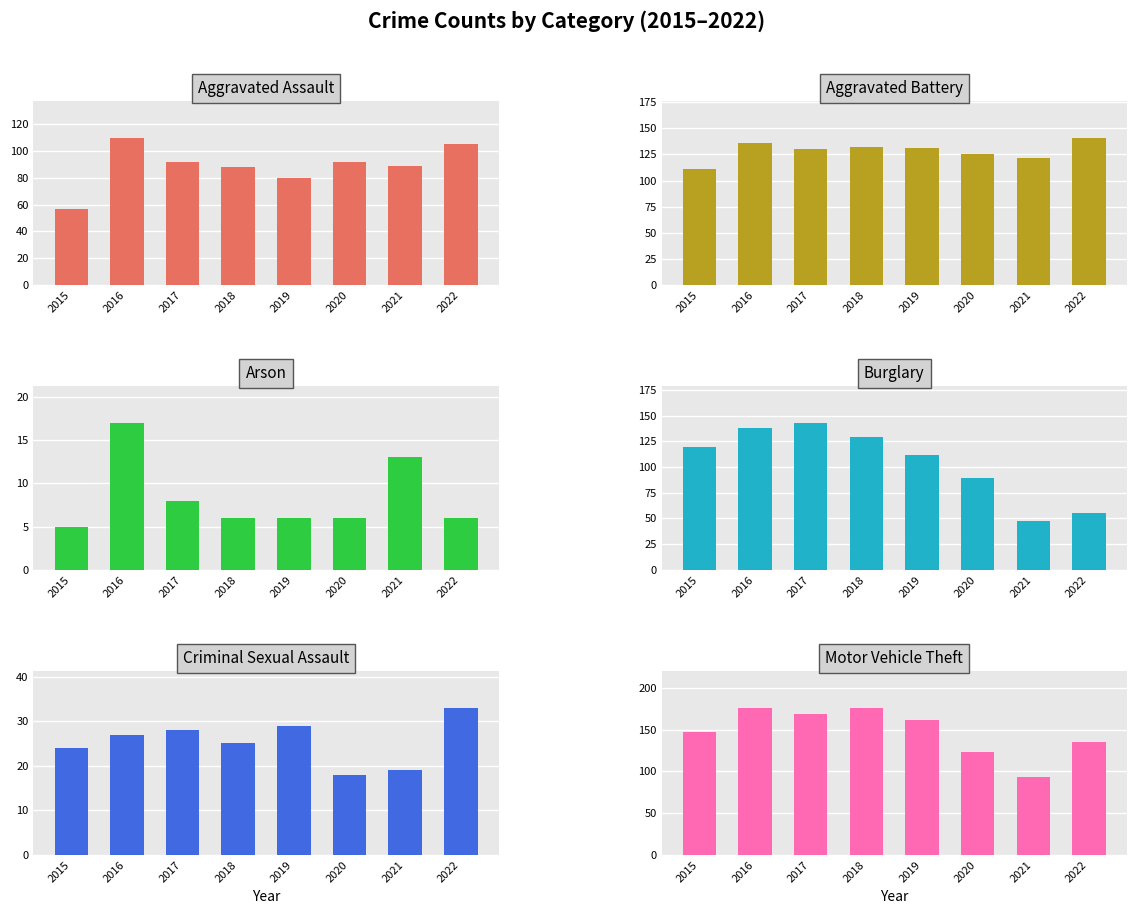

Where does the Criminal Sexual Assault series first go above 27?

2017